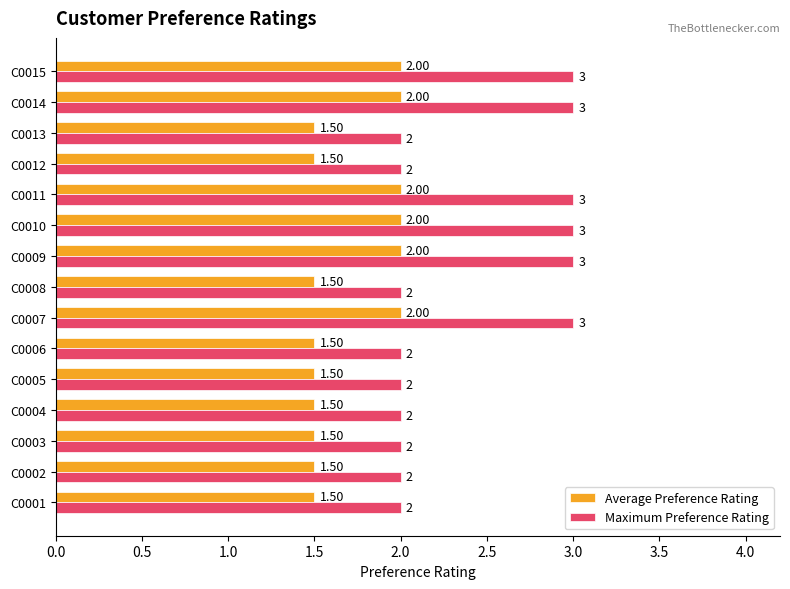

What is the difference between the maximum and minimum values in the Average Preference Rating series?

0.5